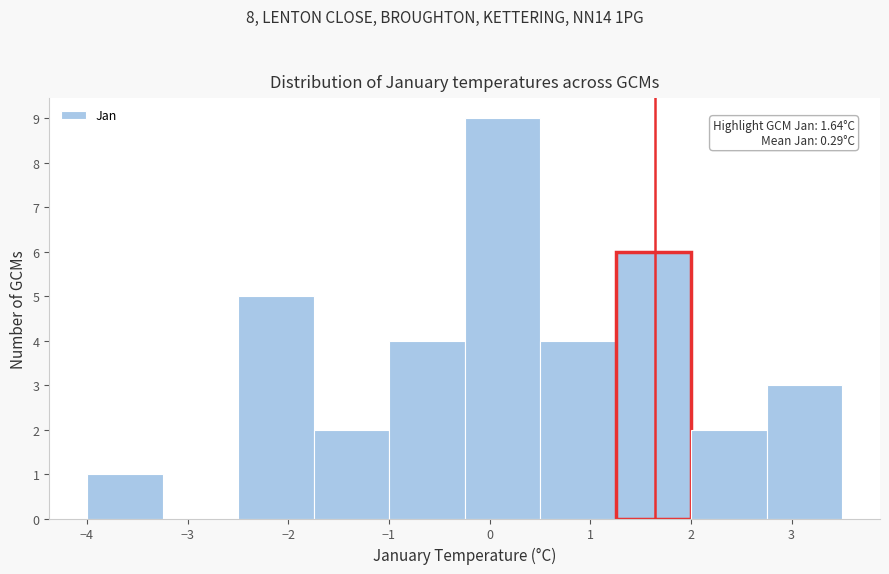

Over which range of the x-axis is the bar tallest?

-0.2 to 0.5